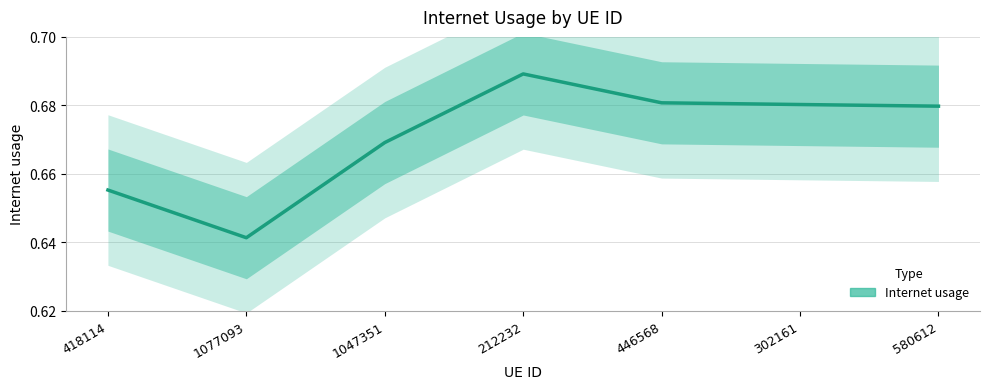

How many lines are shown in the chart?

1